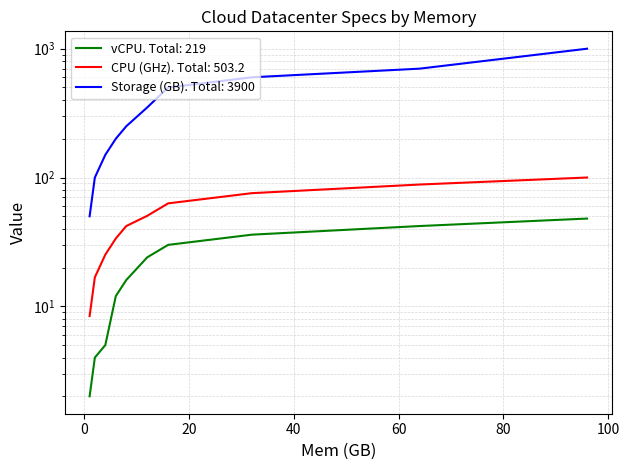

Which series has the widest spread of values?

Storage (GB)